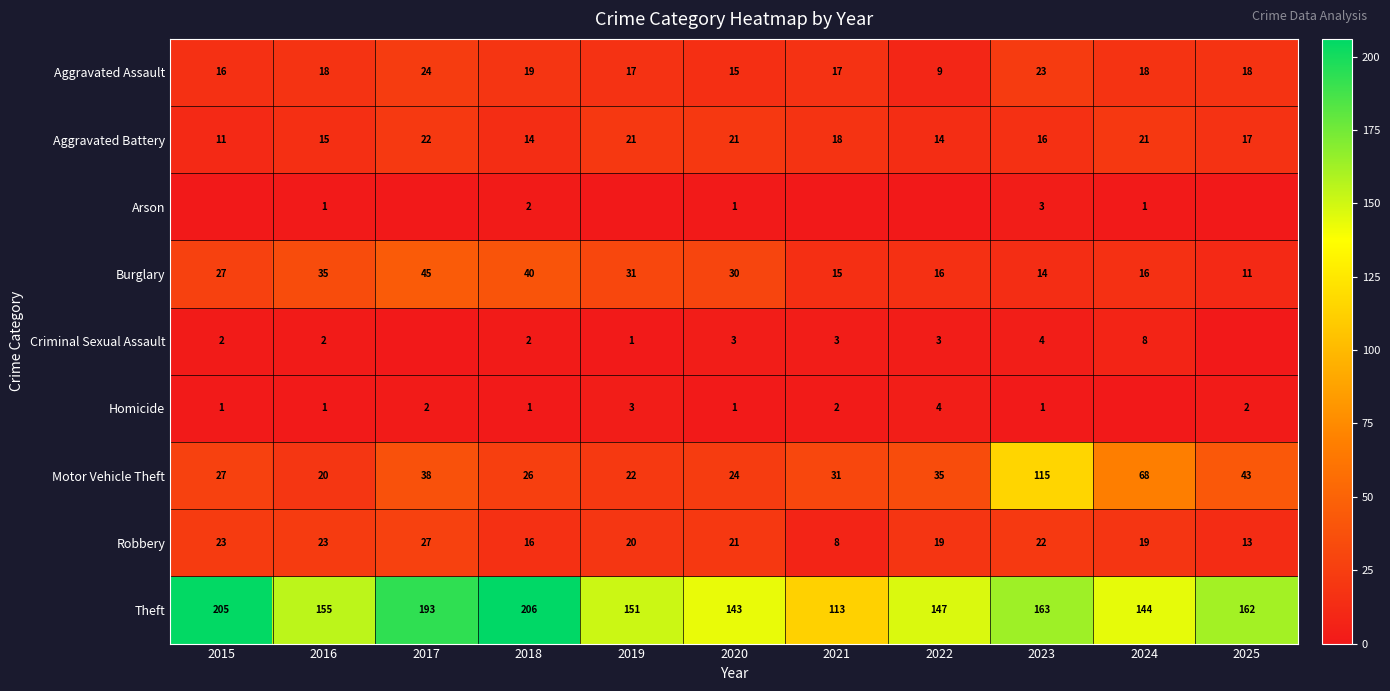

At 2023, list the series in order from smallest to largest.

Homicide, Arson, Criminal Sexual Assault, Burglary, Aggravated Battery, Robbery, Aggravated Assault, Motor Vehicle Theft, Theft